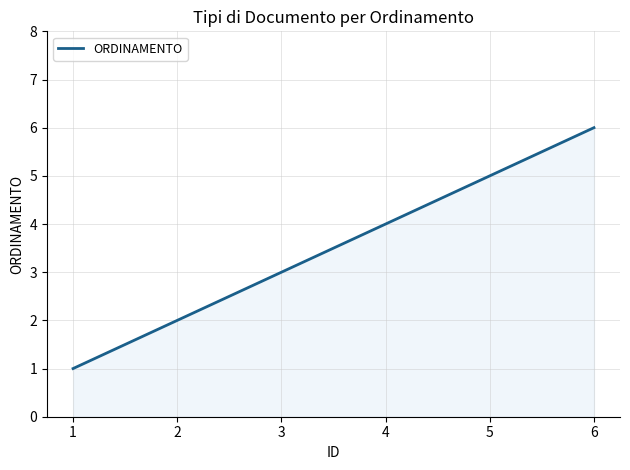

What is the change in value from 1 to 5?

+4